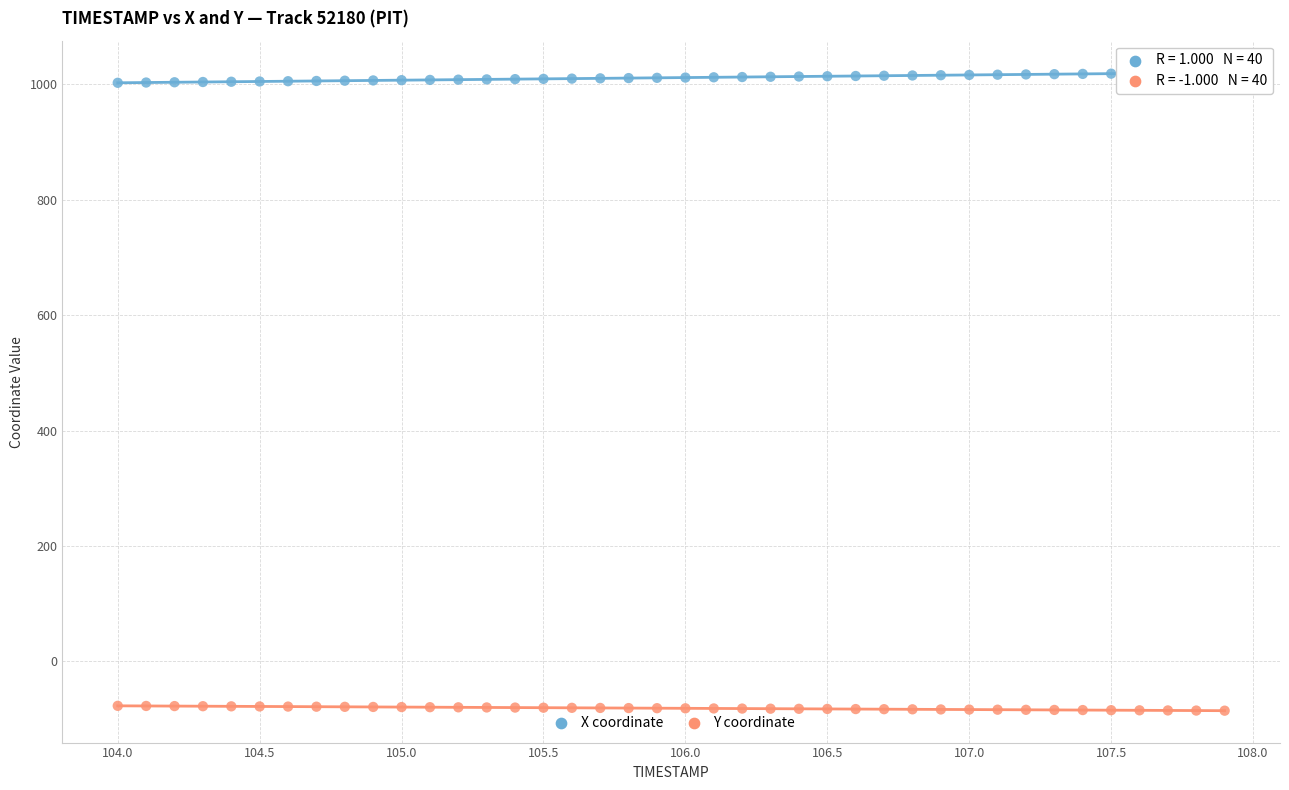

Which series contains the lowest Y value?

Y coordinate